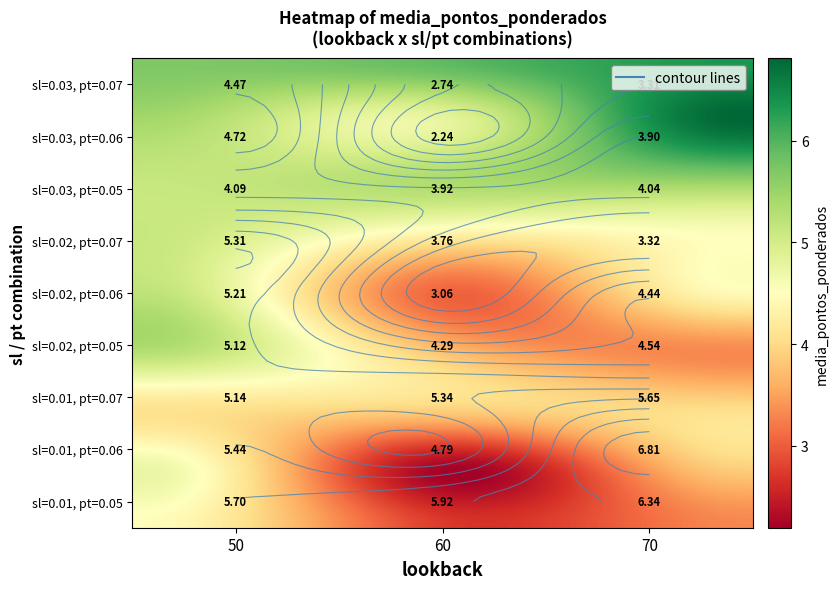

Count the sl=0.02, pt=0.07 values in the range 3 to 5.

2